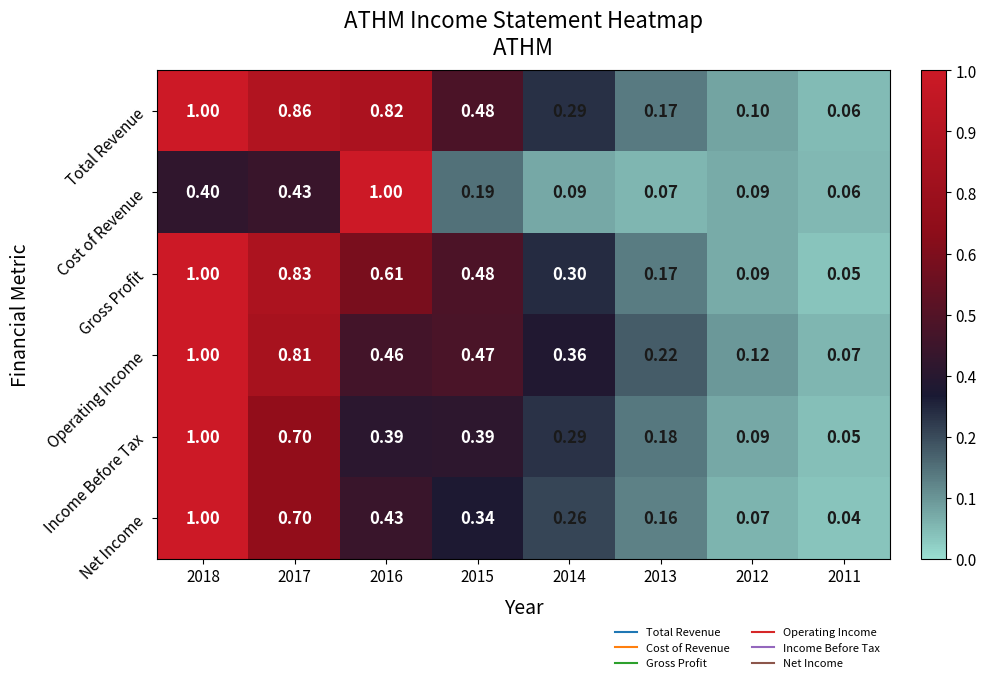

Rank the series at 2016 from lowest to highest value.

Income Before Tax, Net Income, Operating Income, Gross Profit, Total Revenue, Cost of Revenue